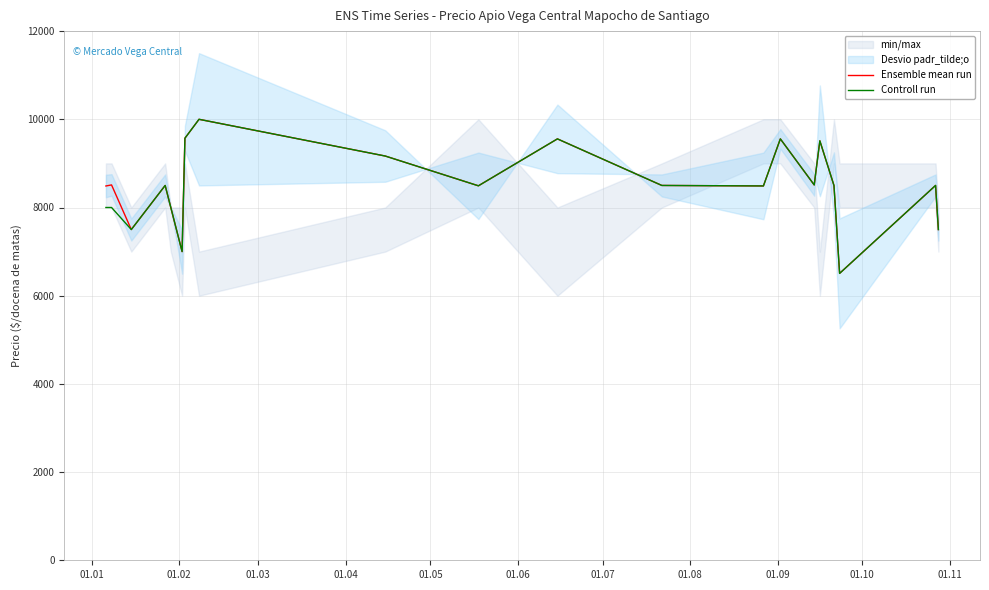

True or false: Ensemble mean run and Controll run intersect in this chart.

False